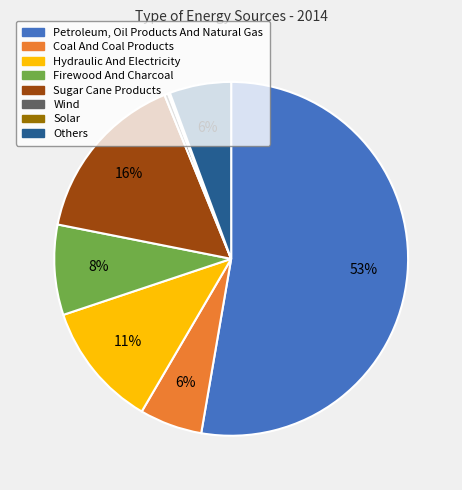

Which category has the biggest portion of the pie?

Petroleum, Oil Products And Natural Gas